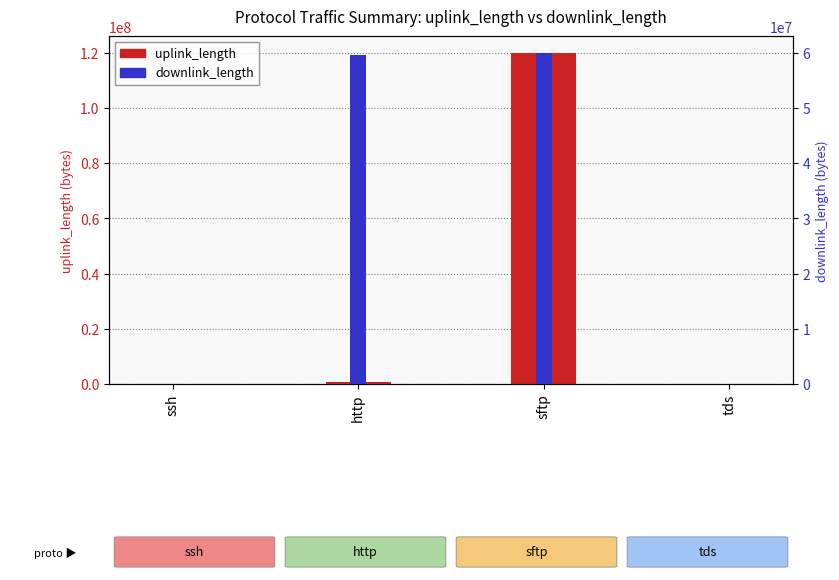

At which label is uplink_length closest to 60005215?

http